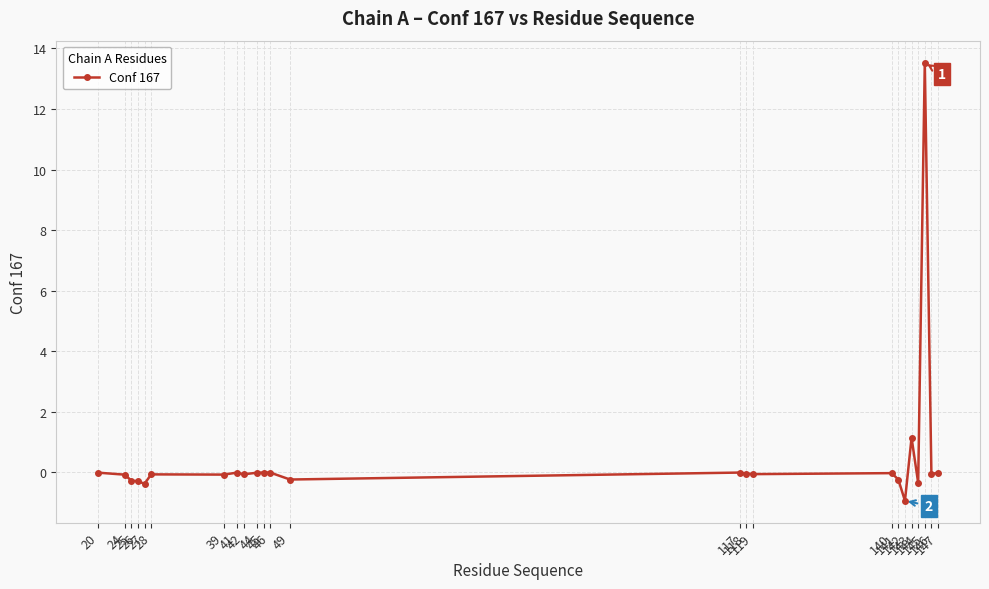

Between 25 and 147, which is larger?

147